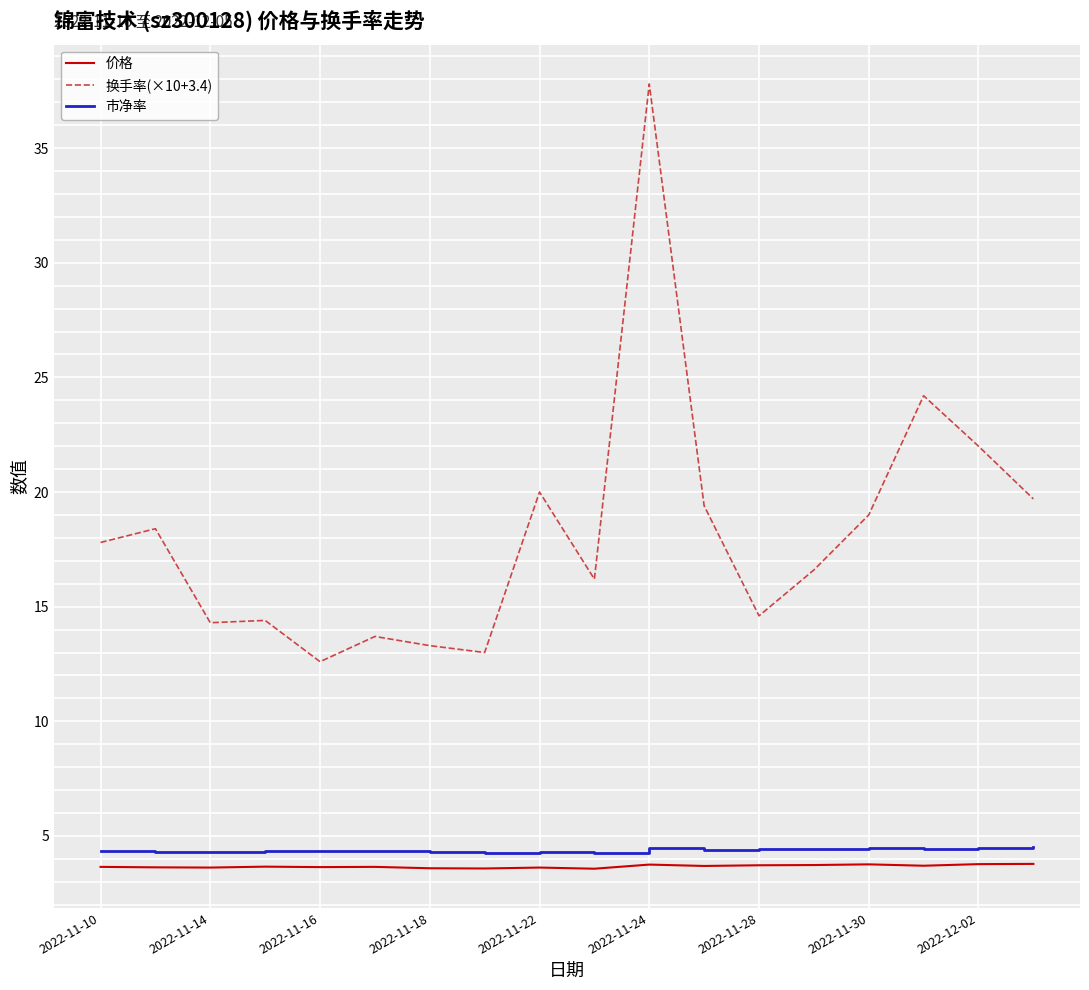

Count the number of categories in the chart.

18